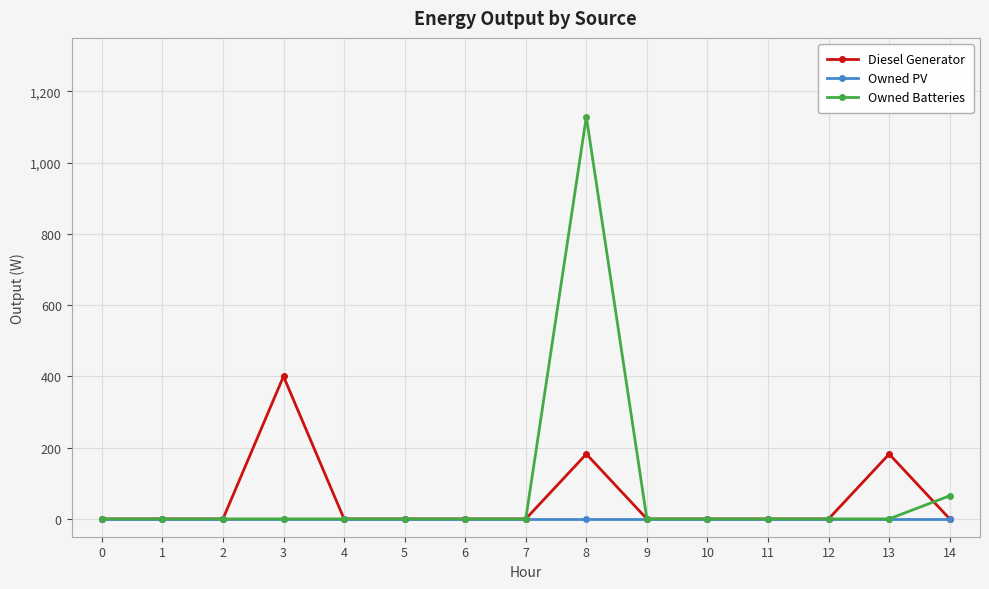

How many lines are shown in the chart?

3